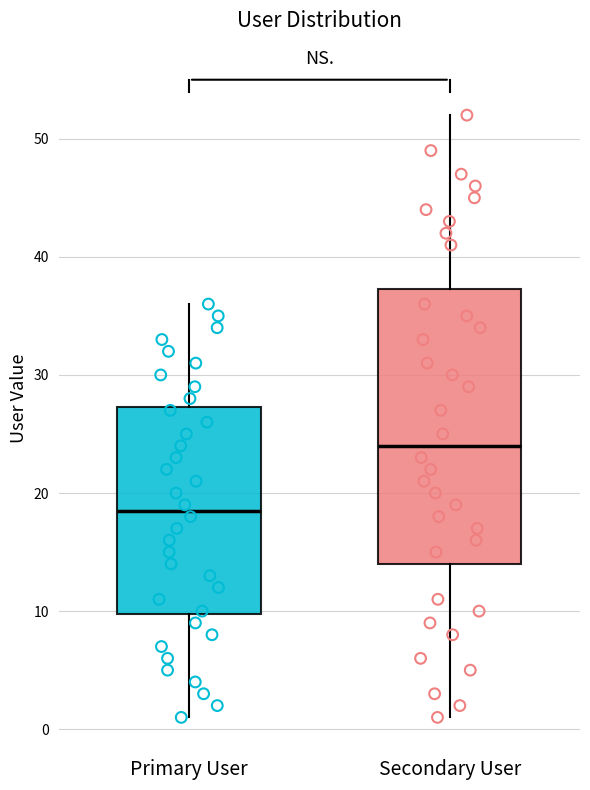

Where does the median line of the box for Primary User sit on the y-axis? The values are not printed on the chart, so give them approximately, as read against the axis.

19